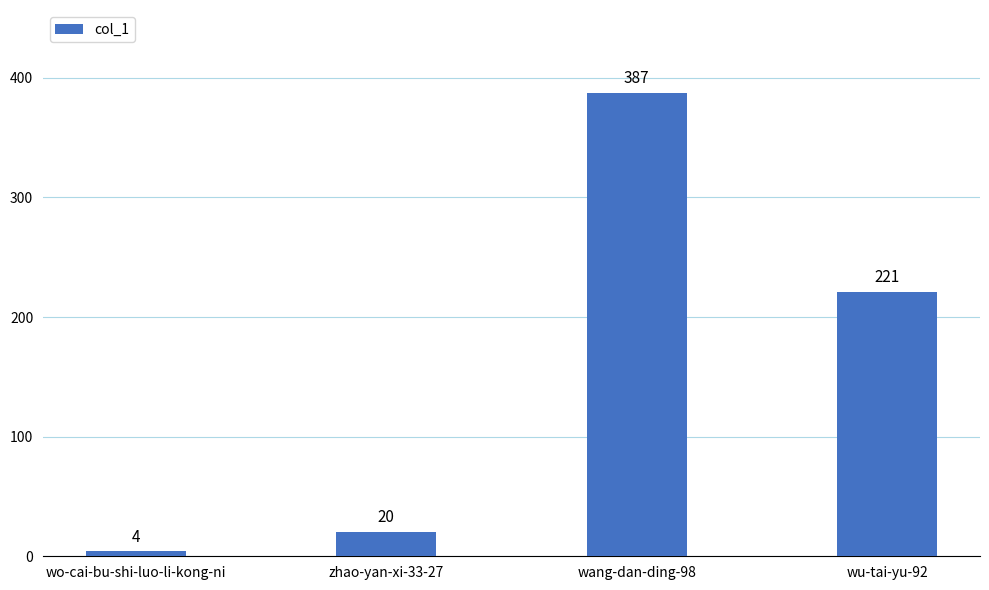

List the labels in order of value, largest first.

wang-dan-ding-98, wu-tai-yu-92, zhao-yan-xi-33-27, wo-cai-bu-shi-luo-li-kong-ni